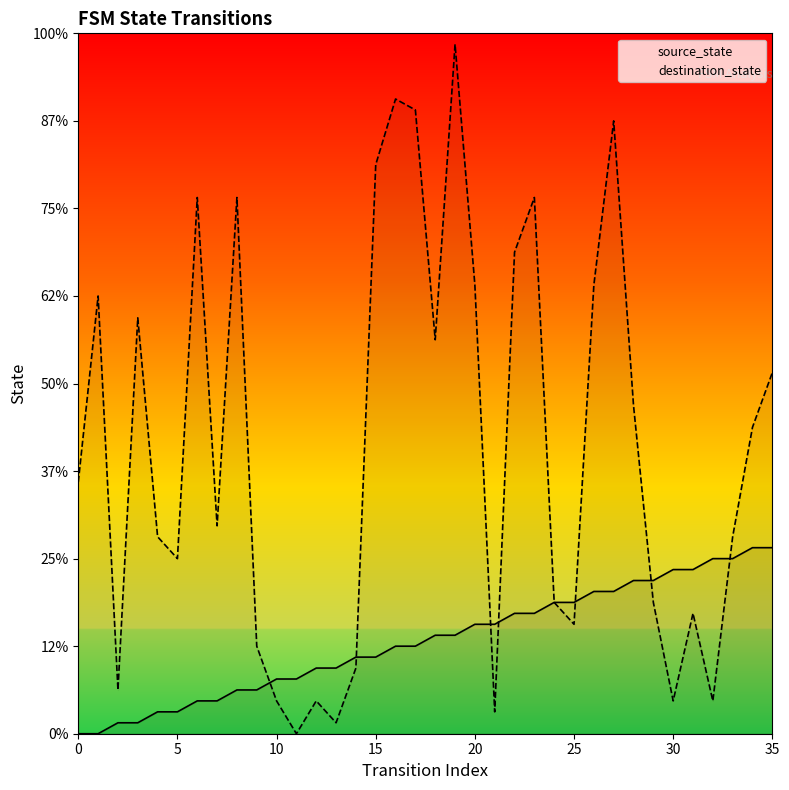

What are all the series names shown in the legend?

source_state, destination_state